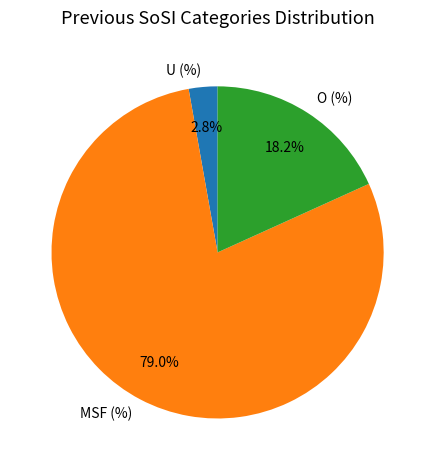

Rank the categories by value from lowest to highest.

U (%), O (%), MSF (%)